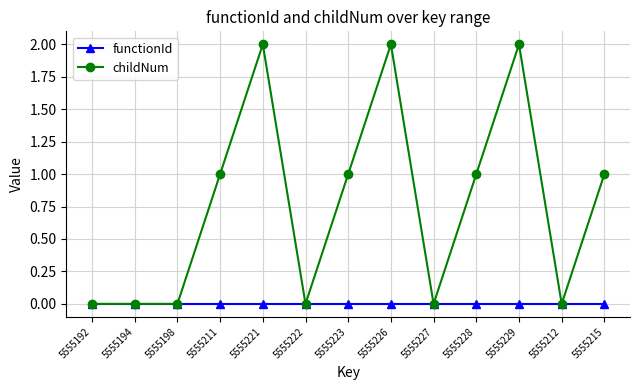

Which series changed the most between 5555222 and 5555215?

childNum